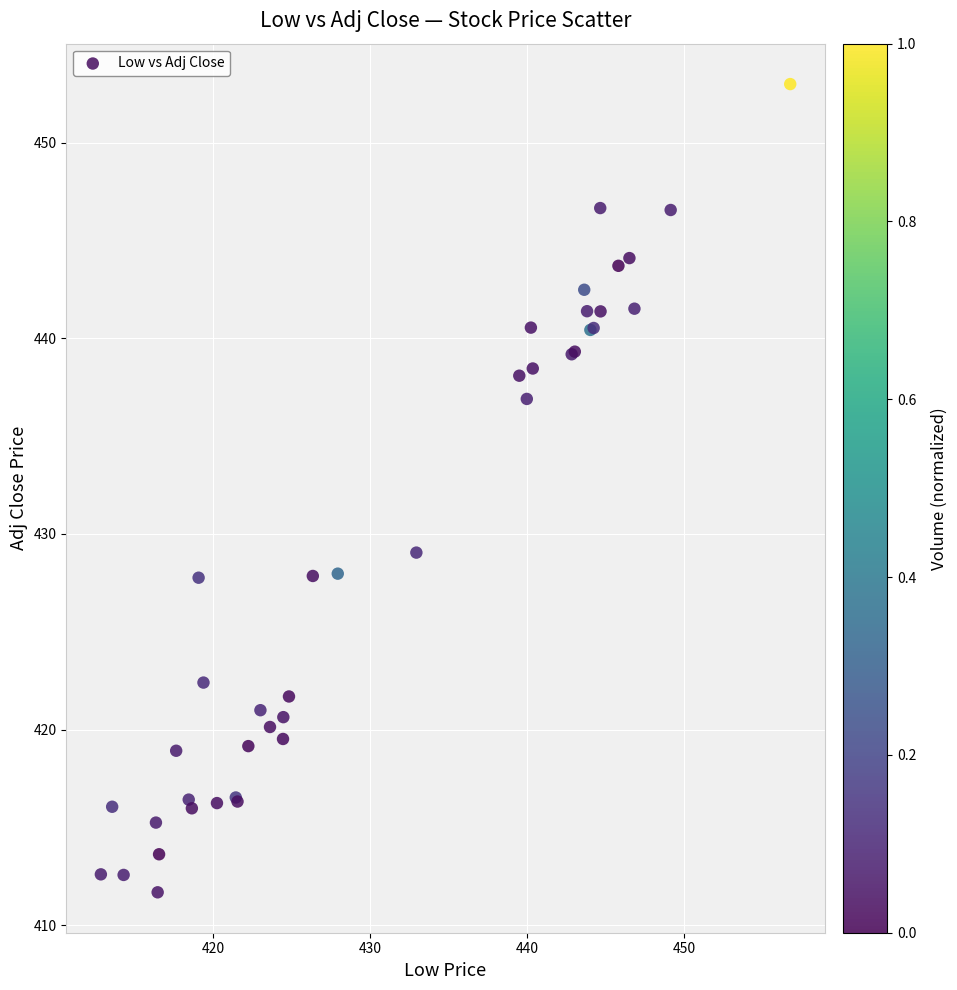

What Y value in the scatter plot is closest to 432?

429.0